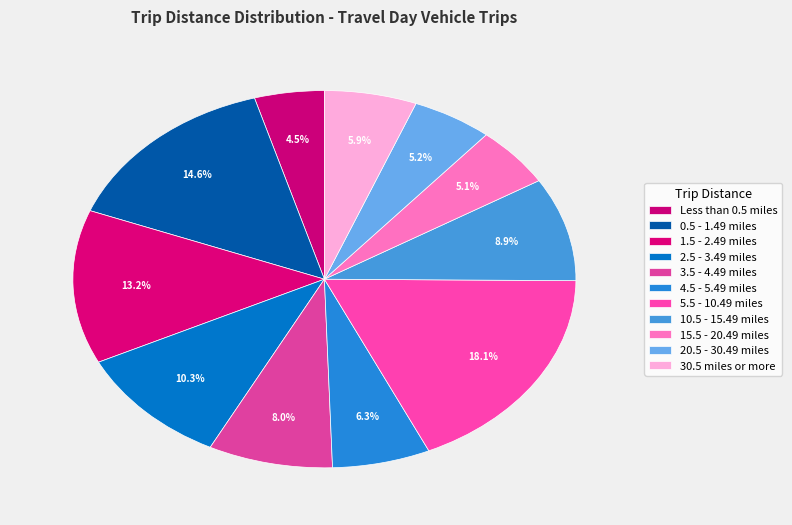

How many slices are in this pie chart?

11